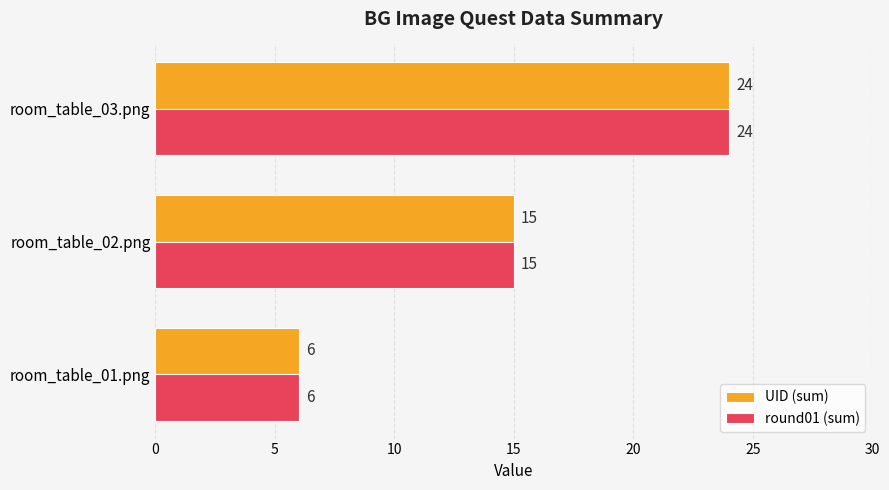

What is the difference between the maximum and second lowest values in the round01 (sum) series?

9